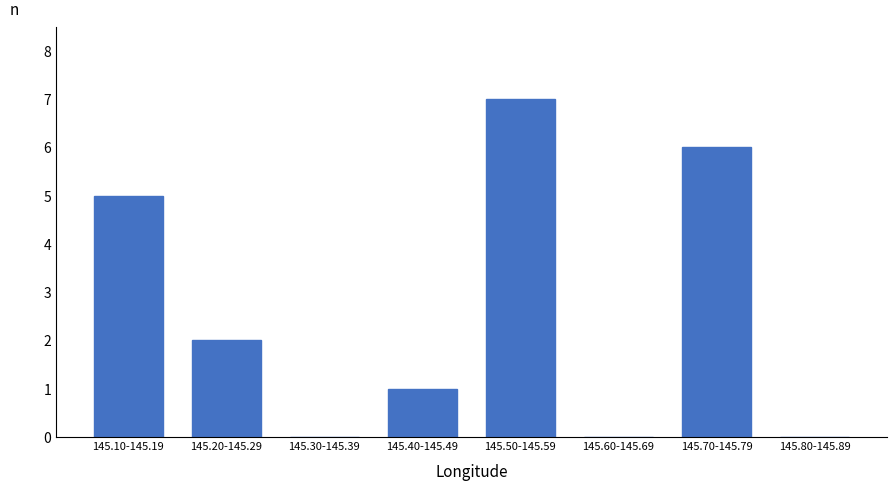

Reading left to right, transcribe all the data shown in this chart.

145.10-145.19=5	145.20-145.29=2	145.30-145.39=0	145.40-145.49=1	145.50-145.59=7	145.60-145.69=0	145.70-145.79=6	145.80-145.89=0